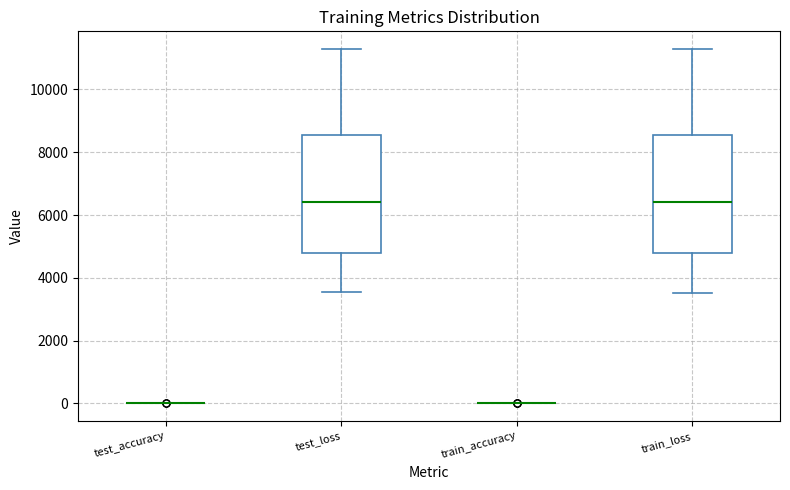

Reading left to right, transcribe this box plot: for each box, give where its median line is, the range the box spans, and where its two whiskers end, as read against the y-axis. The values are not printed on the chart, so give them approximately, as read against the axis.

test_accuracy: box collapsed to a line at 0, whiskers 0 to 0
test_loss: median 6400, box 4800 to 8600, whiskers 3600 to 11200
train_accuracy: box collapsed to a line at 0, whiskers 0 to 0
train_loss: median 6400, box 4800 to 8600, whiskers 3600 to 11200